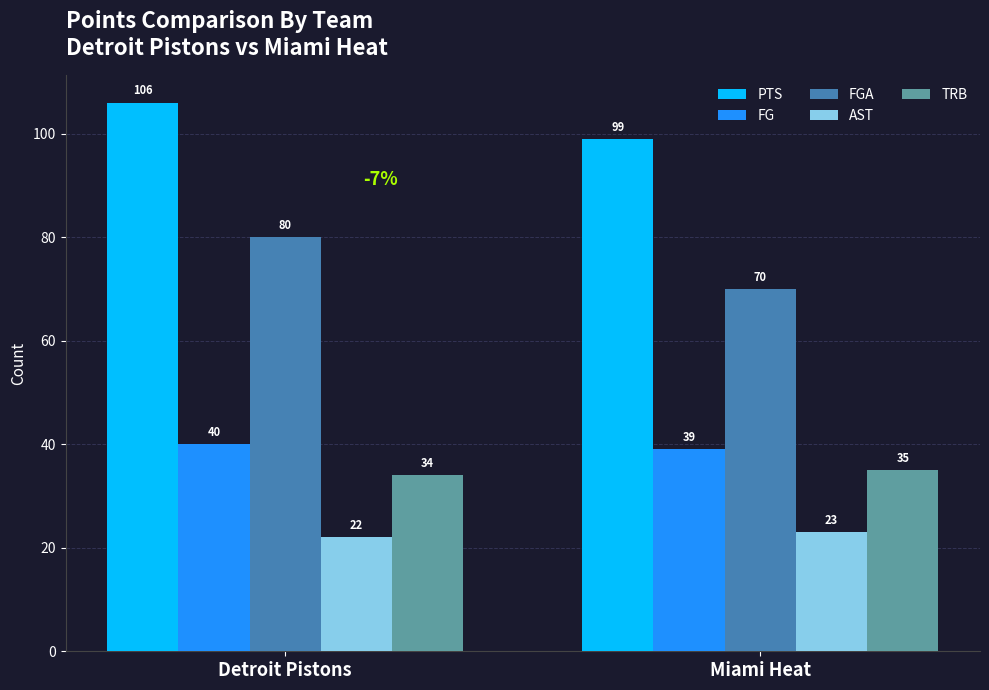

What position from the right is Miami Heat?

1